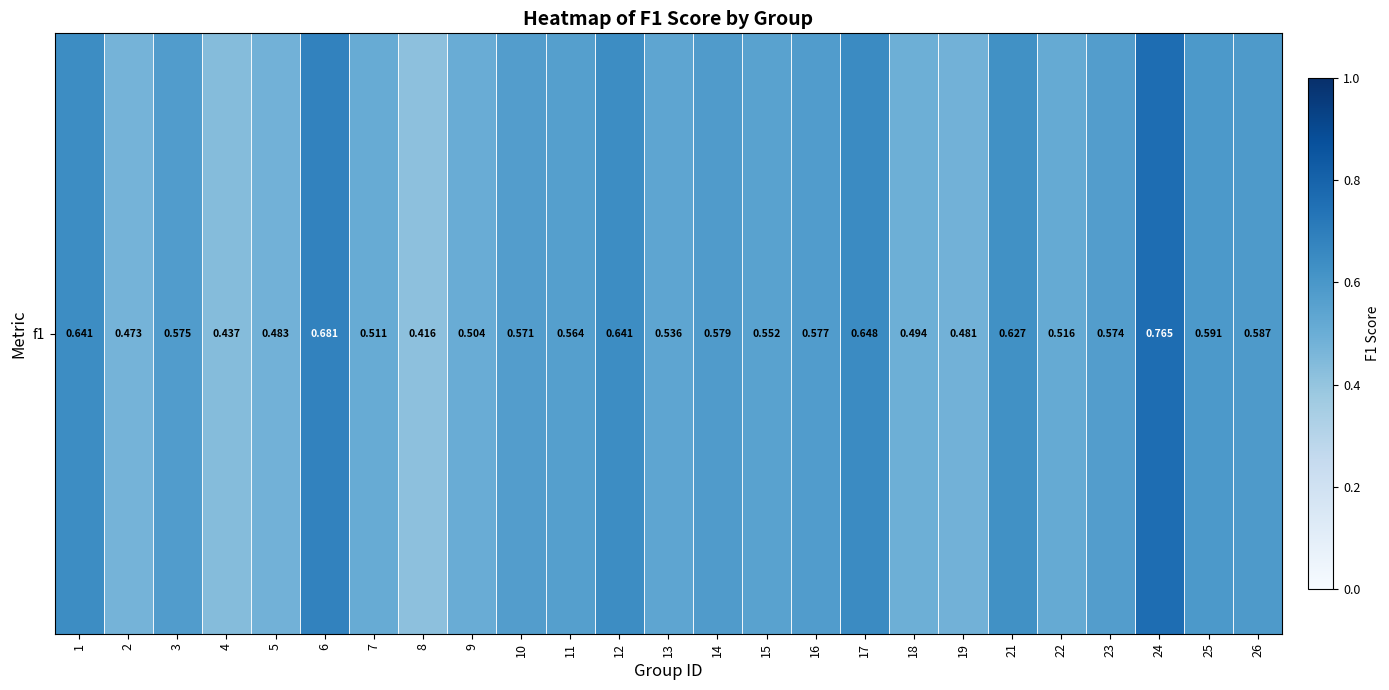

True or false: the data shows 0.6 at 16.

True